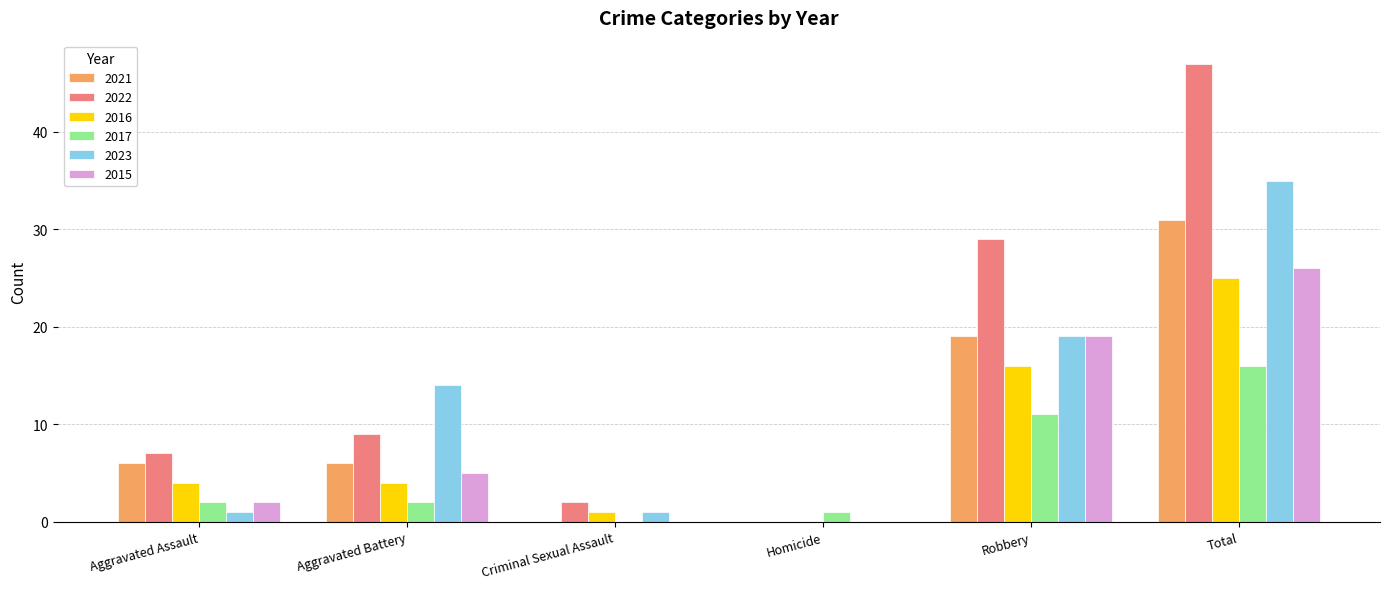

What is the spread (max minus min) of values at Criminal Sexual Assault?

2